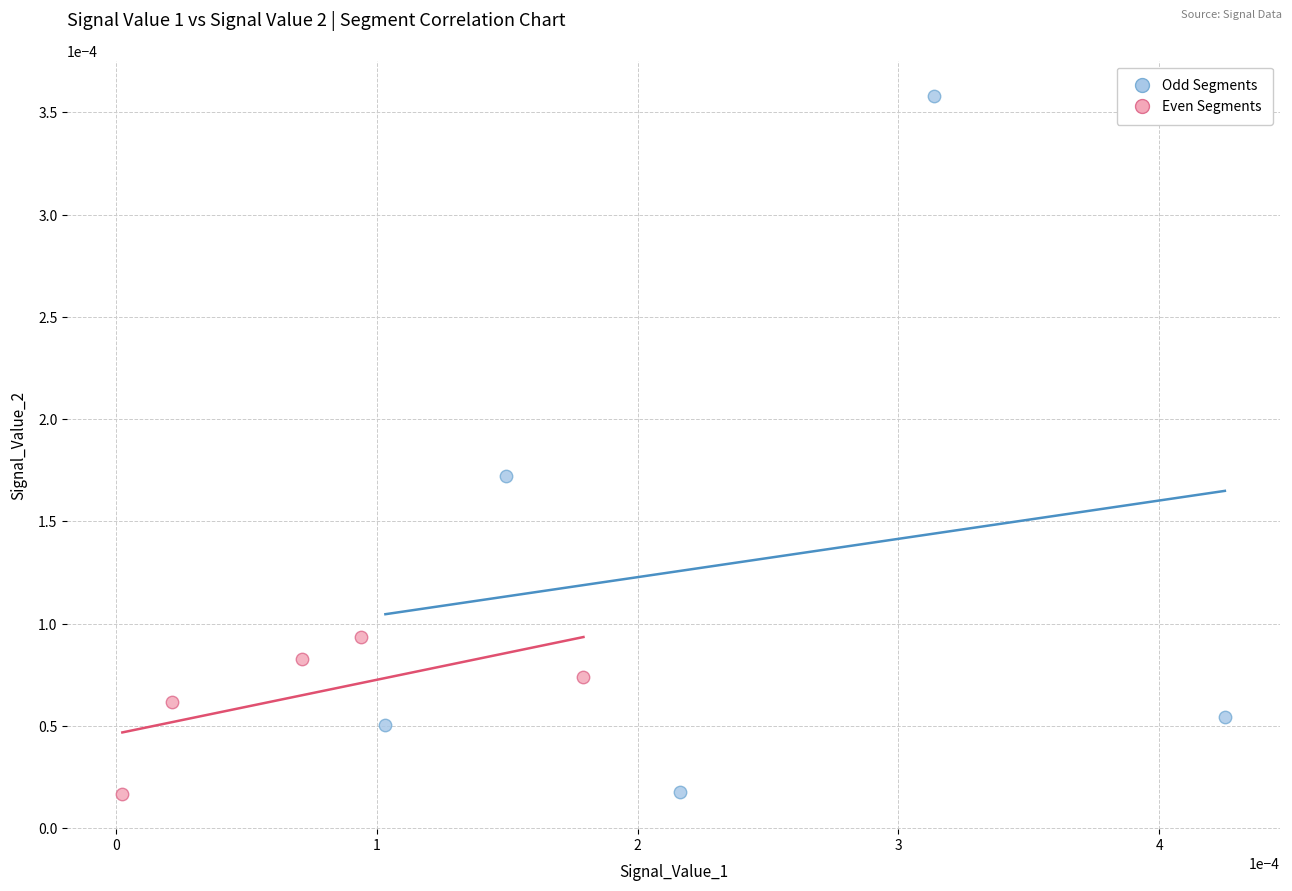

Which series has the widest spread of Y values?

Odd Segments